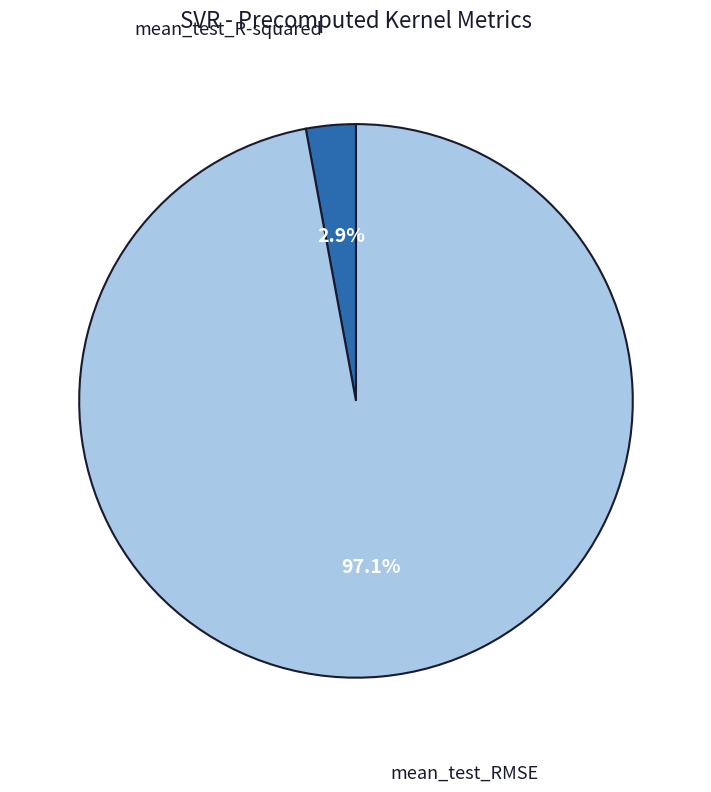

Rank the categories by value from lowest to highest.

mean_test_R-squared, mean_test_RMSE